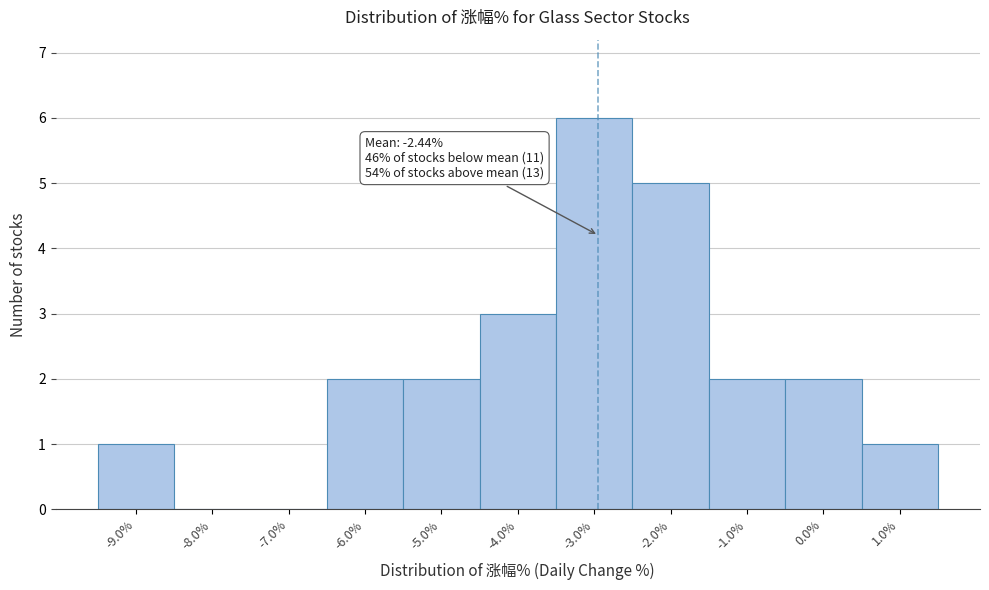

Reading left to right, extract all data points from this chart.

-9.0%=1	-8.0%=0	-7.0%=0	-6.0%=2	-5.0%=2	-4.0%=3	-3.0%=6	-2.0%=5	-1.0%=2	0.0%=2	1.0%=1